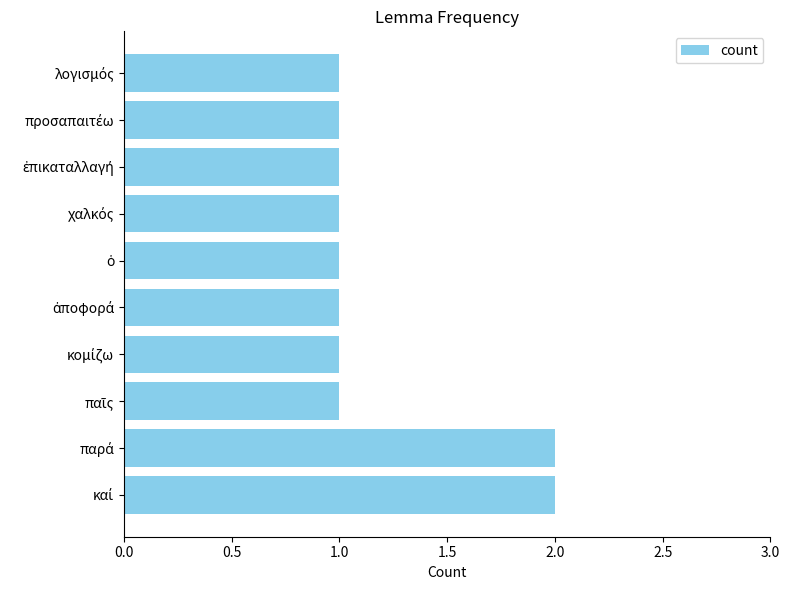

What is the maximum value shown in the chart?

2